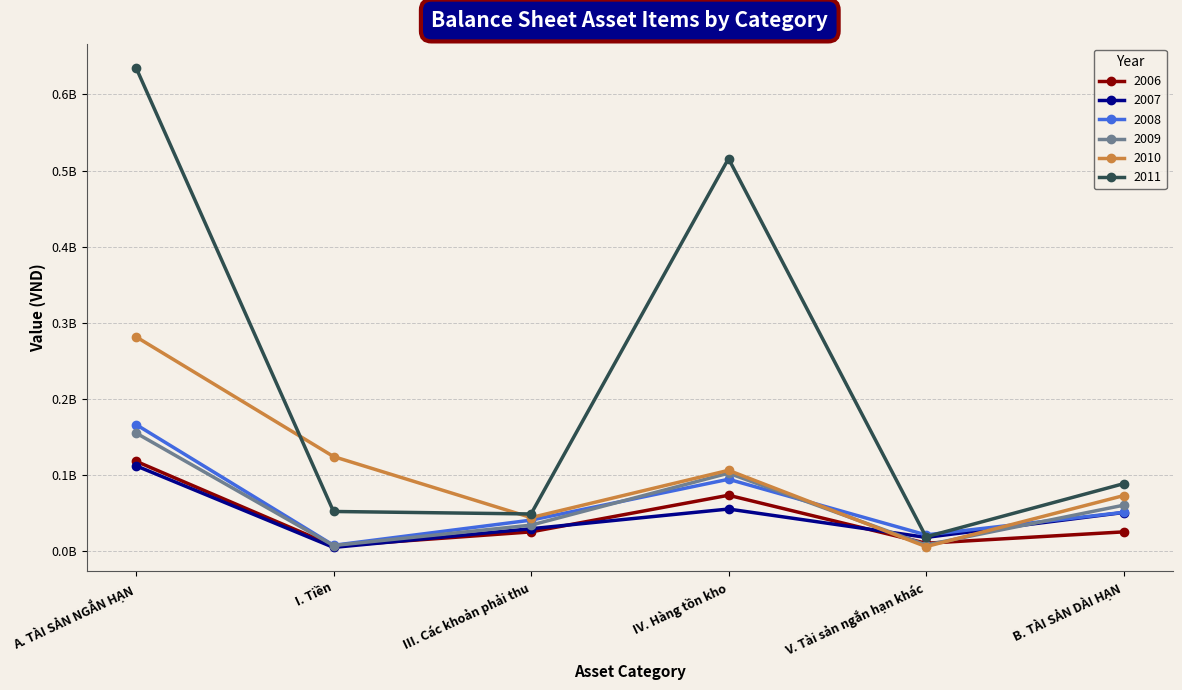

At how many categories does at least one series exceed 41214595?

5